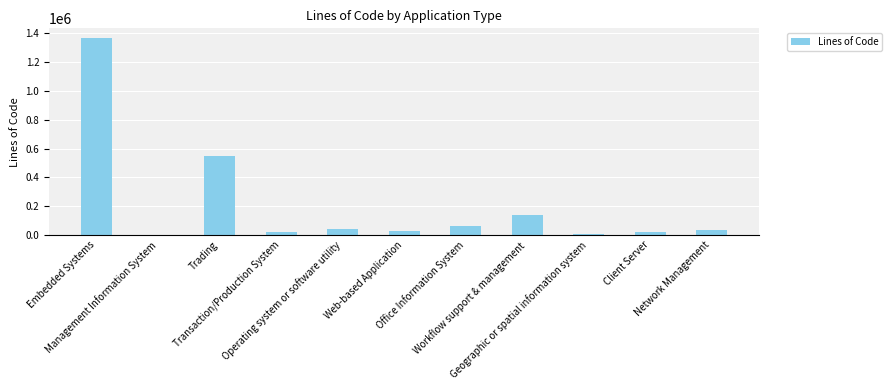

Reading left to right, what are all the values shown in this chart?

1366000	1250	545010	19500	44000	28000	59303	139028	9087	17624	36178